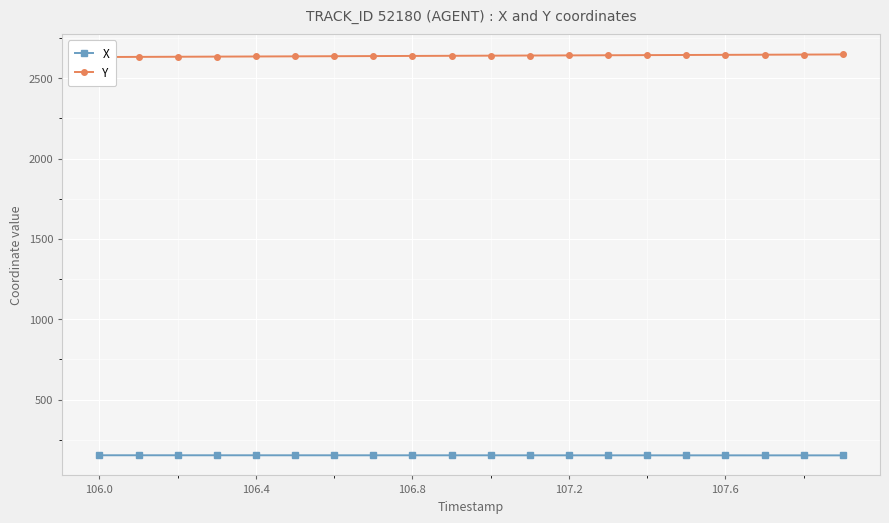

What is the value of the Y point at the 3rd from the left?

2634.4